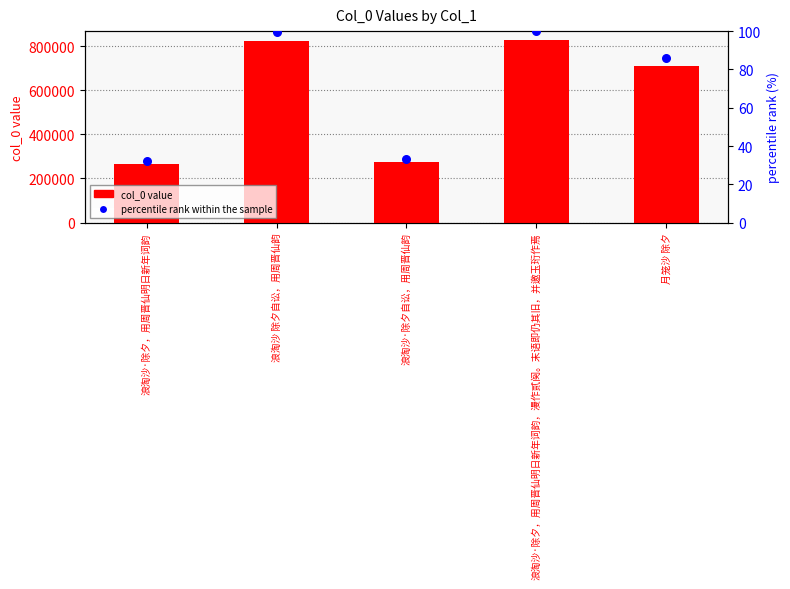

What is the total value across all series at 浪淘沙·除夕，用周晋仙明日新年词韵?

266691.3